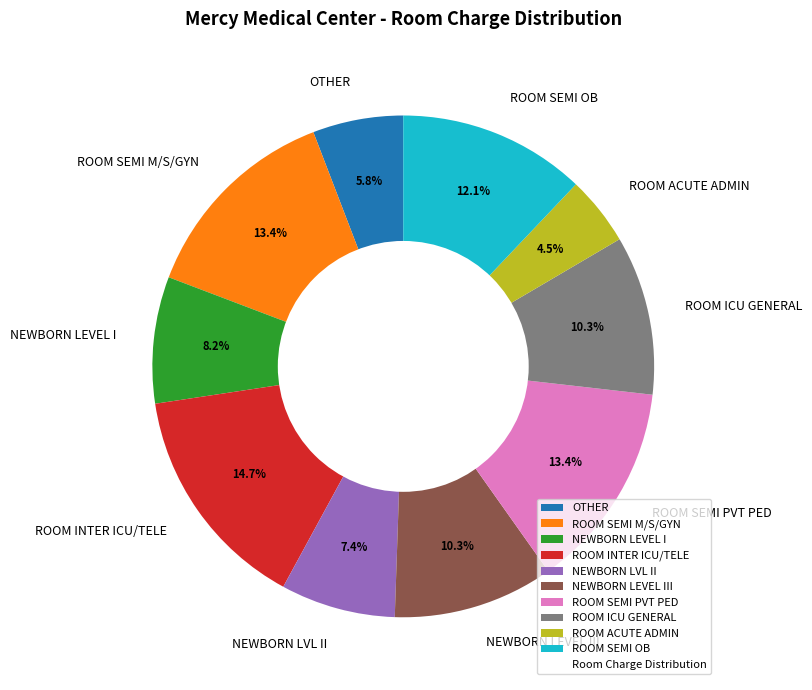

Does any single category account for the majority?

No